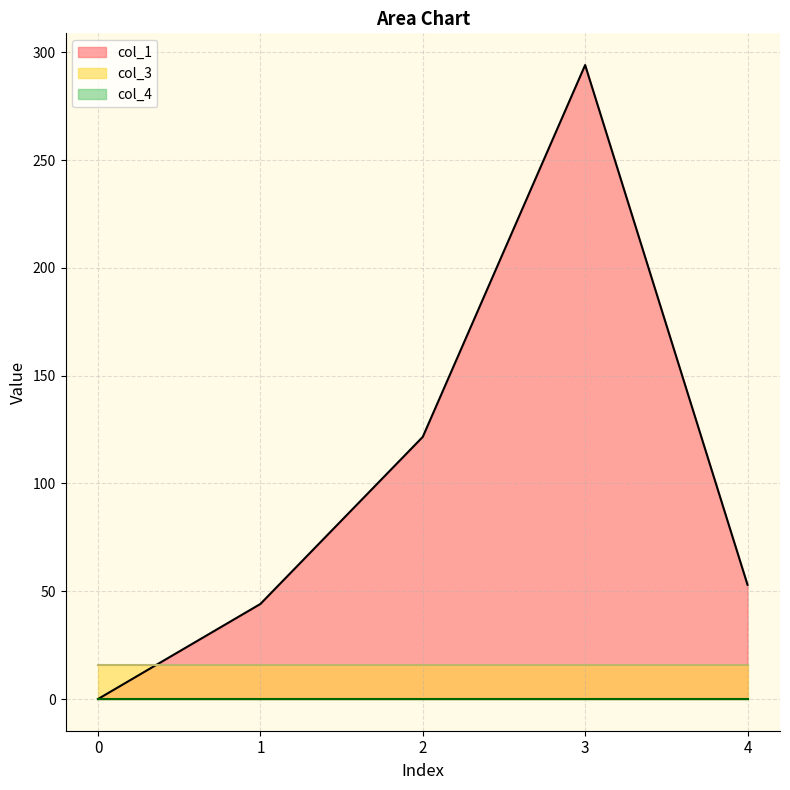

What is the value of the col_1 point at the 5th from the left?

53.0